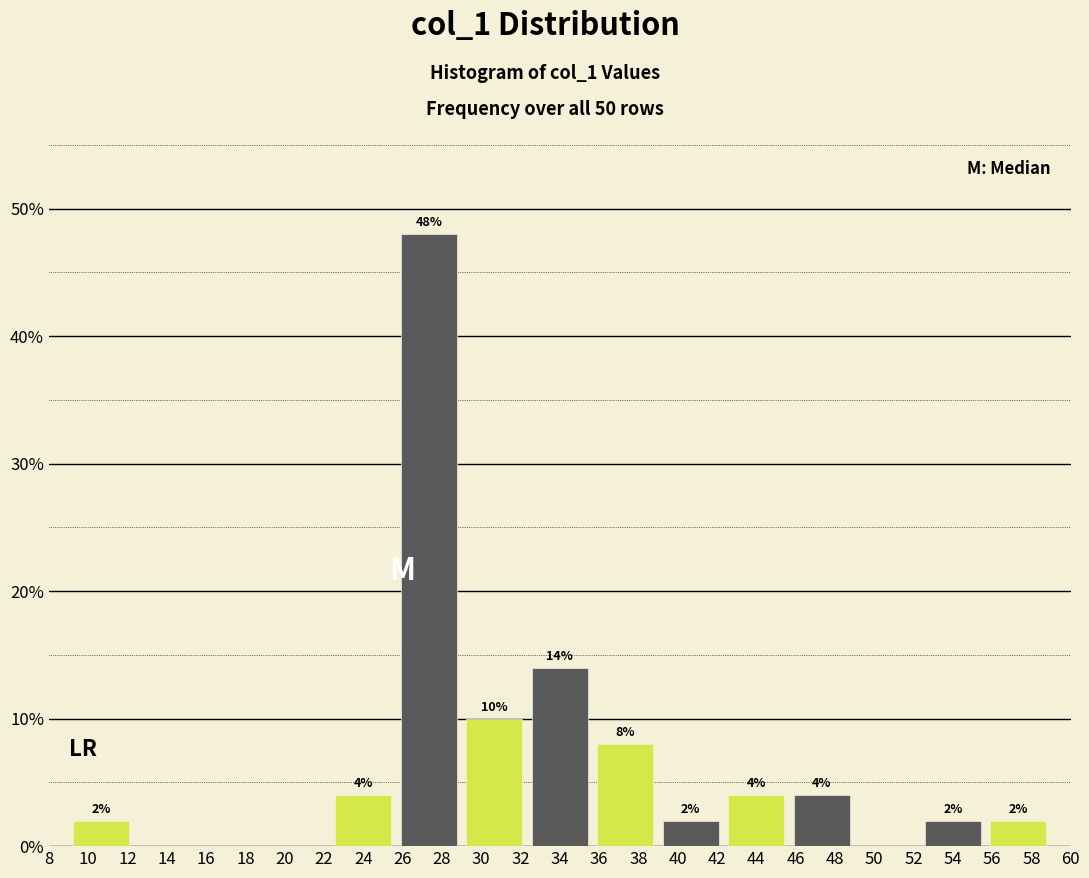

Over which range of the x-axis is the bar tallest?

25.6 to 29.0